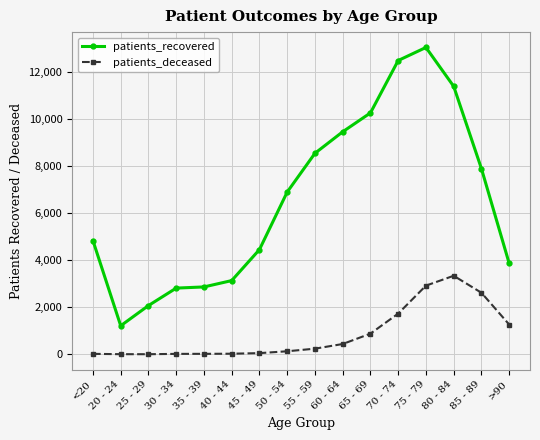

True or false: patients_recovered and patients_deceased cross at least once.

False